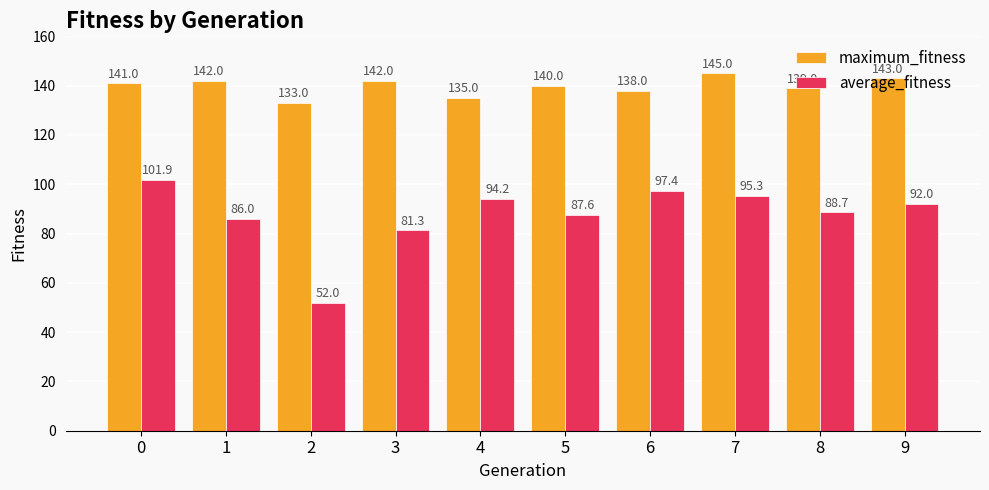

At which label does average_fitness reach its minimum?

2